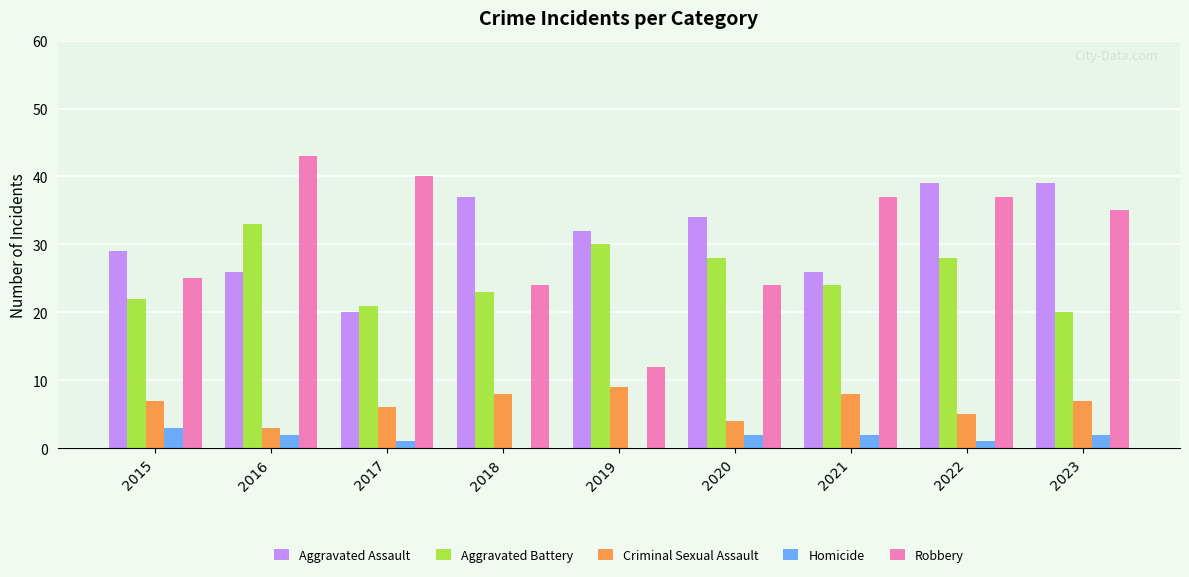

What is the sum of all Homicide values?

13